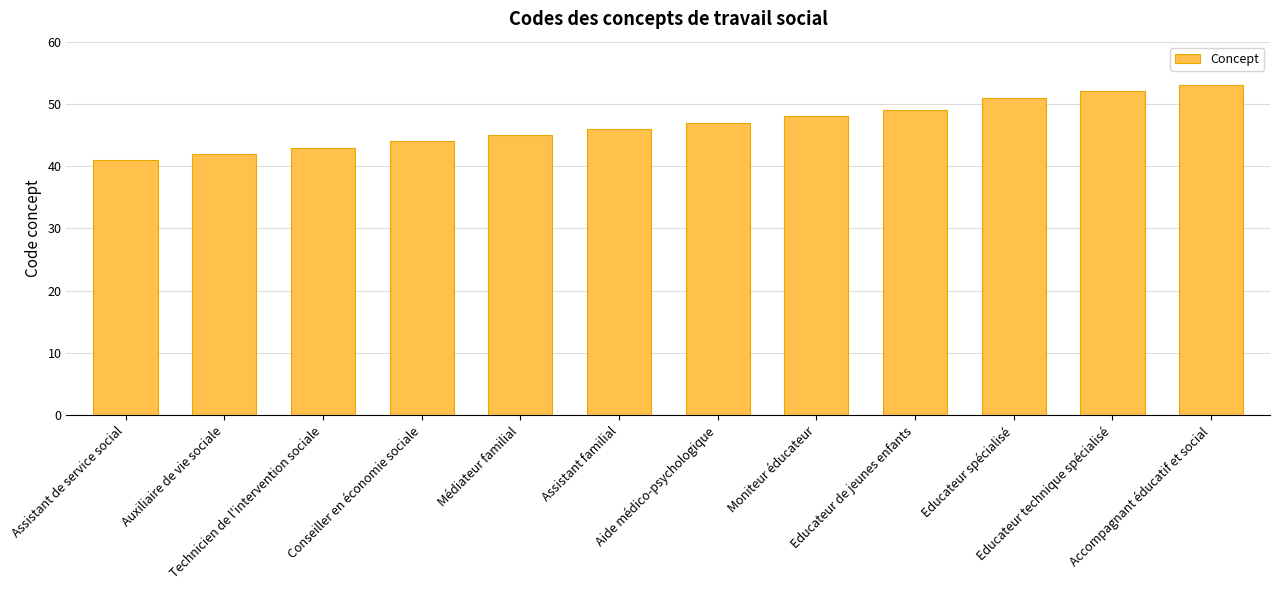

What is the maximum value shown in the chart?

53